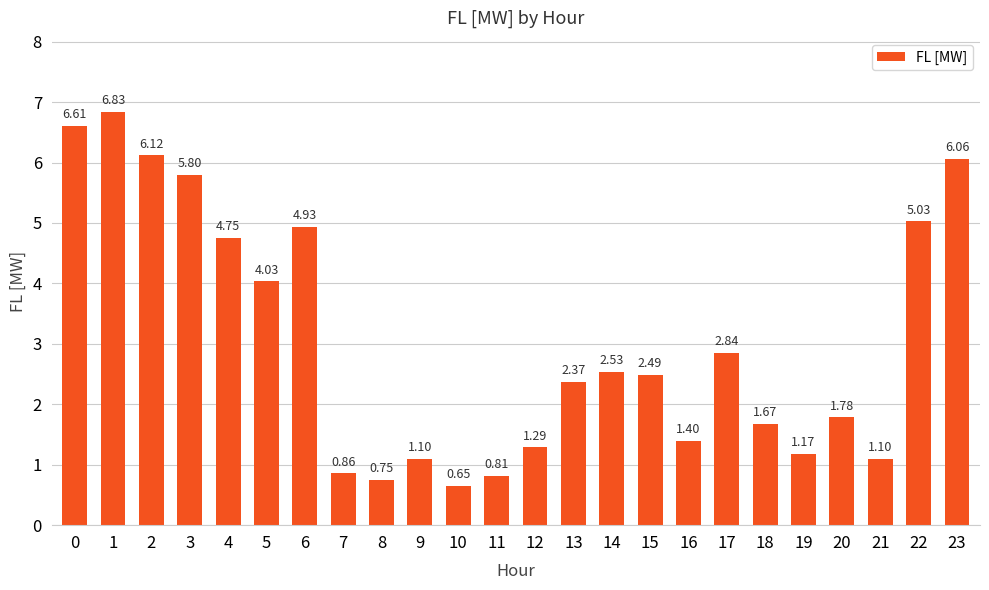

What is the average value?

3.0